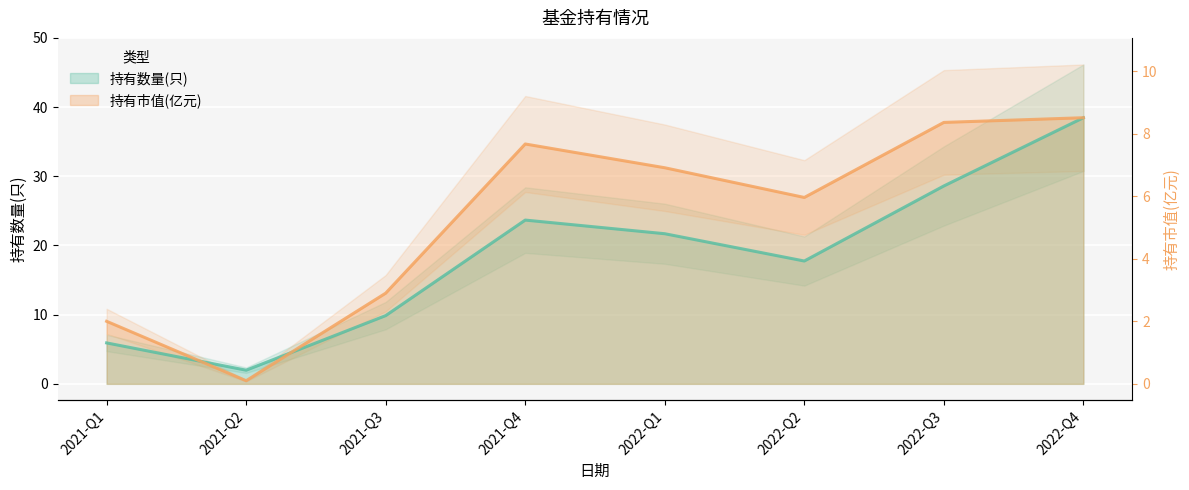

What value does the 持有数量(只) series have at 2021-Q1?

6.0